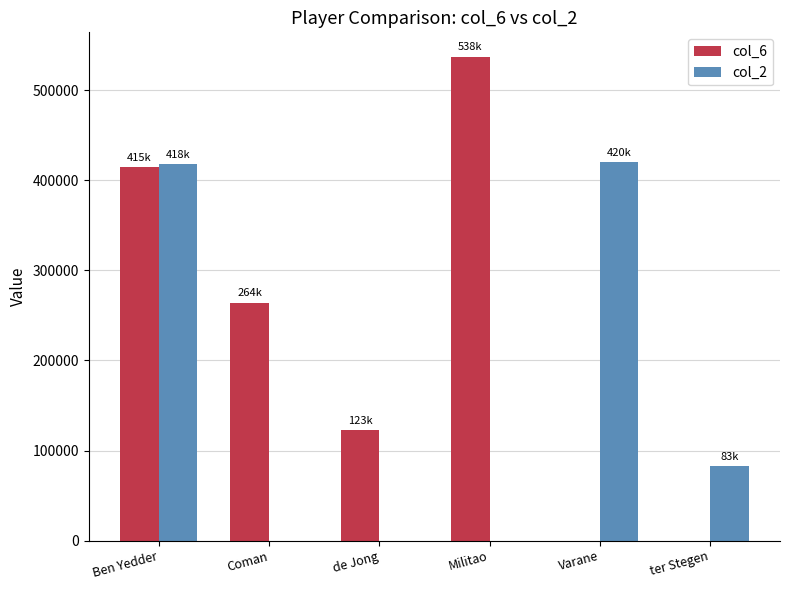

Count the number of data series in this chart.

2